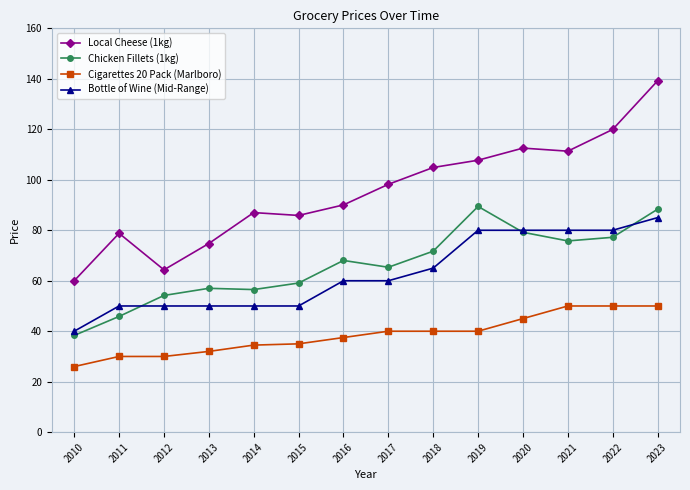

True or false: Local Cheese (1kg) and Chicken Fillets (1kg) intersect in this chart.

False